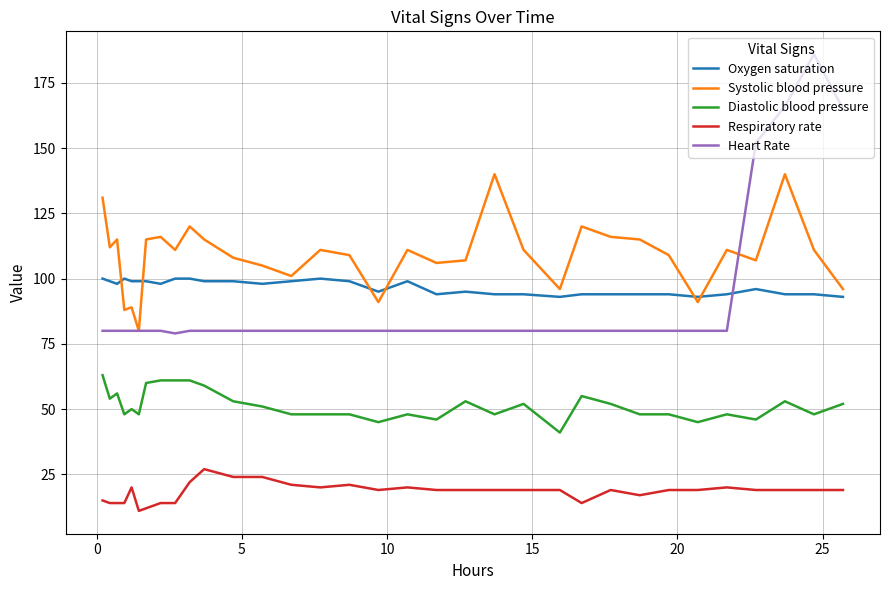

Which series has the widest spread of values?

Heart Rate